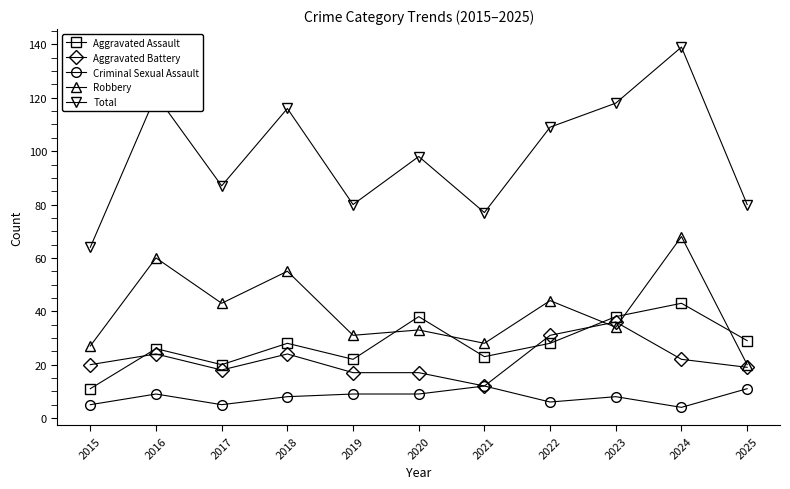

How many lines are shown in the chart?

5